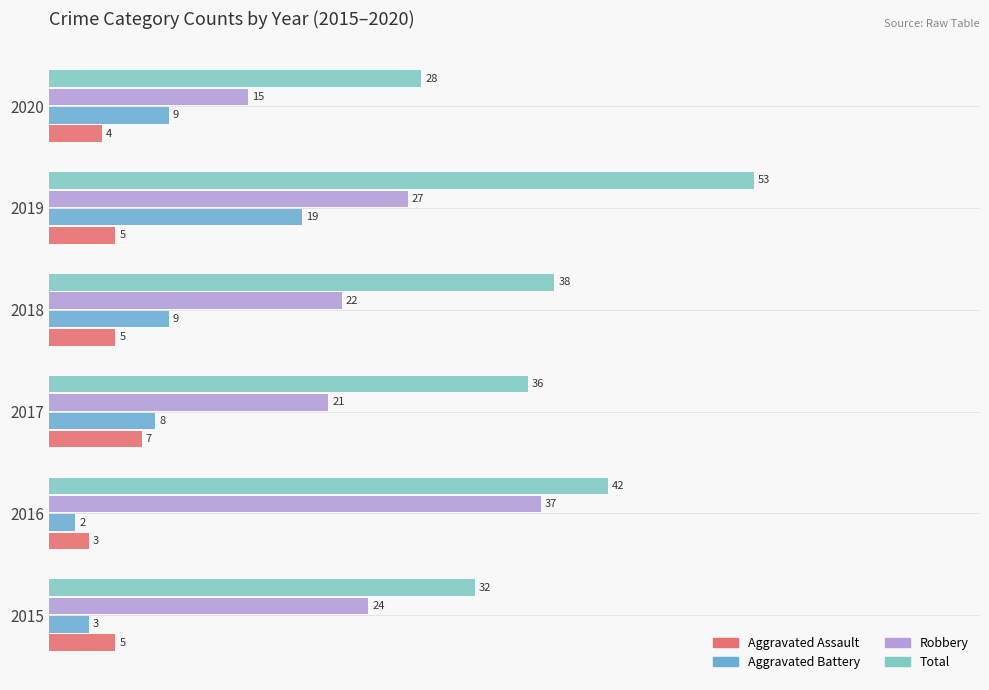

Which series has the largest total across all categories?

Total